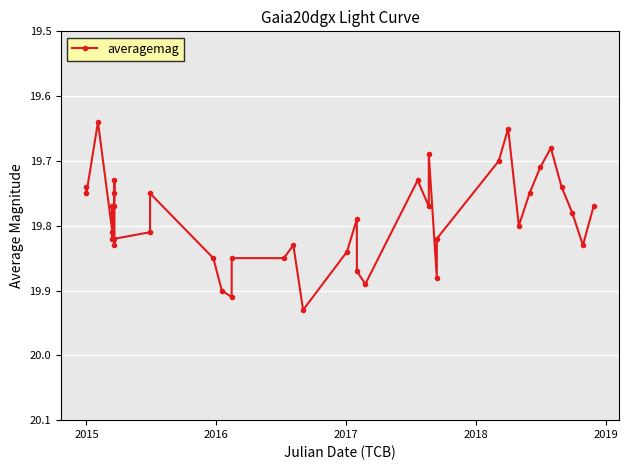

True or false: there are more than 1 points higher than both neighbors.

True